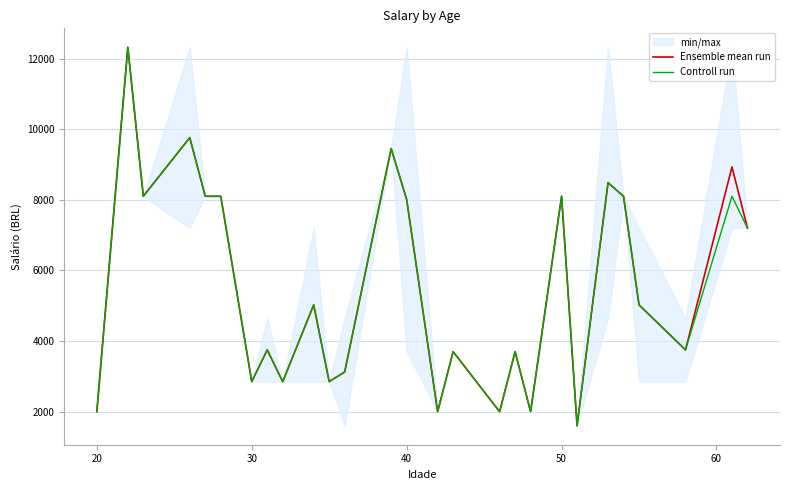

What is the maximum value for Controll run?

12320